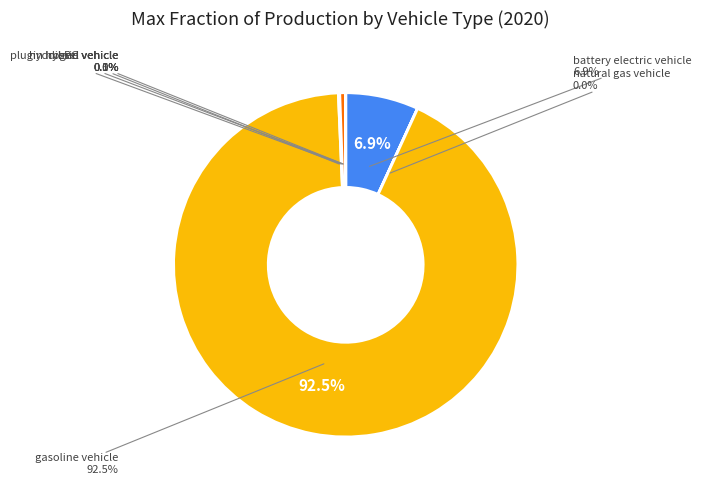

What percentage is the battery electric vehicle slice, to the nearest percent?

7%